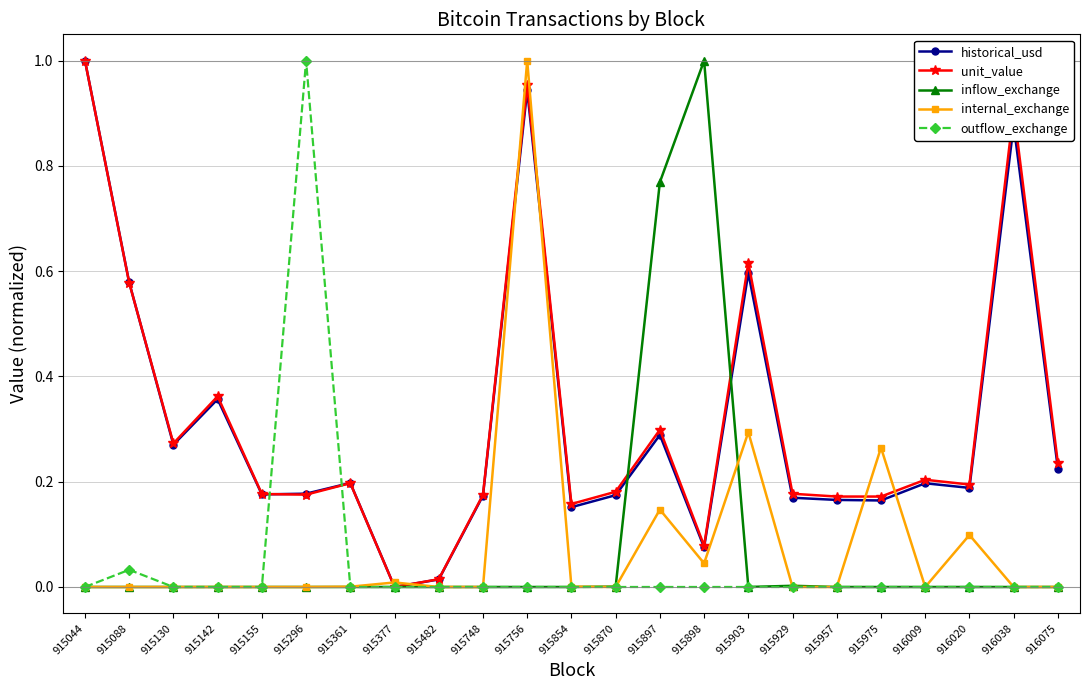

Where is the first local maximum for outflow_exchange?

915088